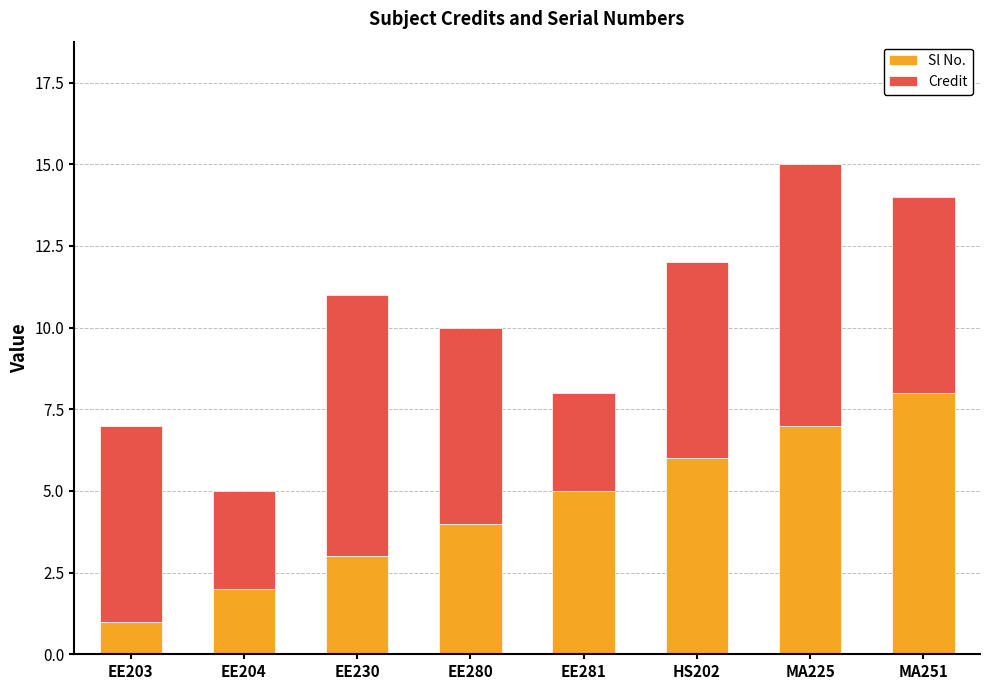

What is the difference between the Sl No. values at EE281 and HS202?

1